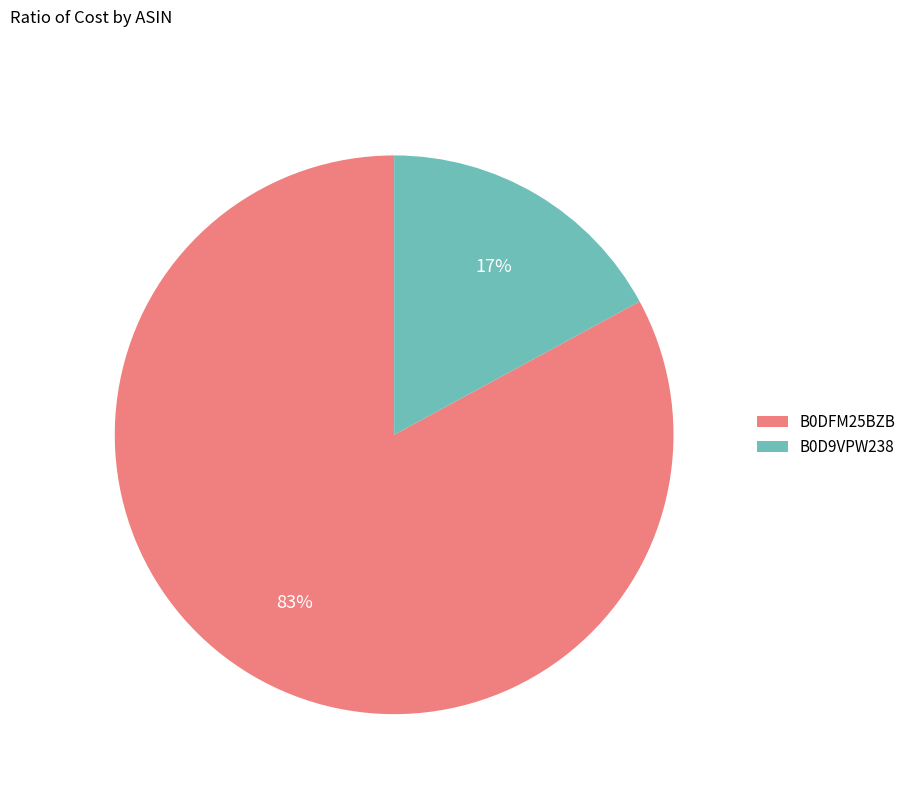

Does B0D9VPW238 account for over 50% of the chart?

No